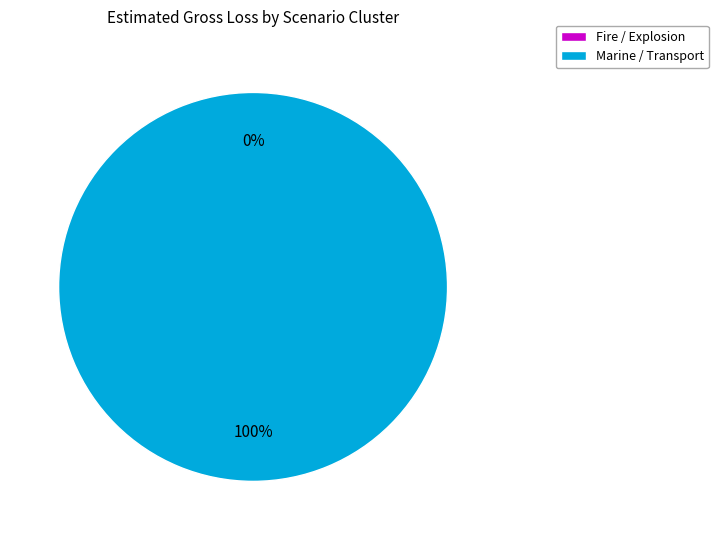

To the nearest percent, what percentage of the pie is Marine / Transport?

100%